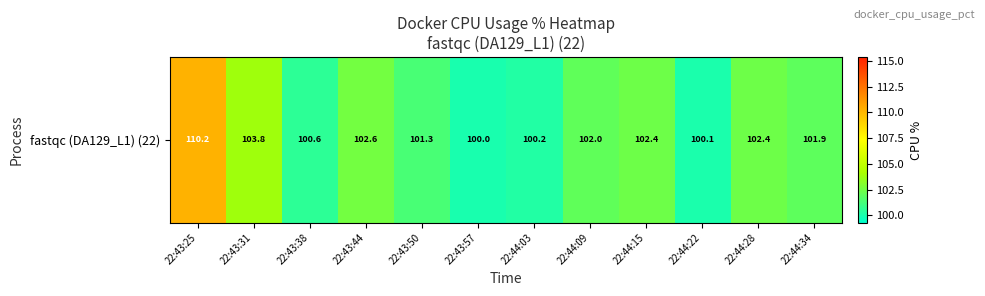

The value at 22:44:15 is 53.6. True or false?

False